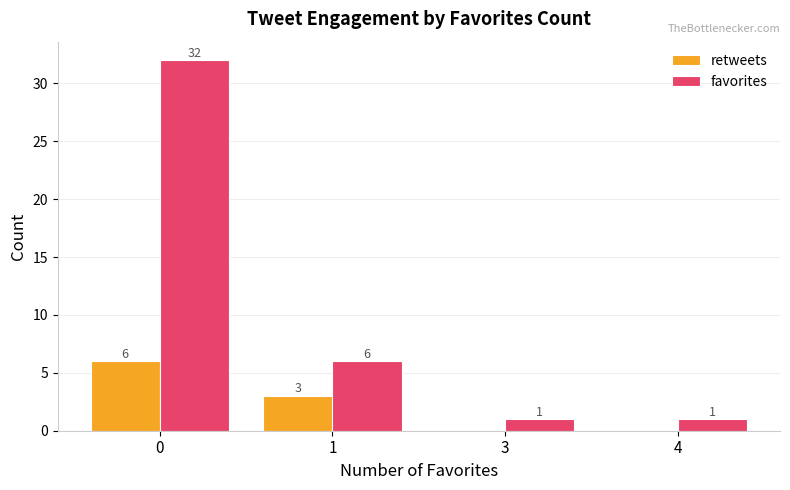

Which series has the widest spread of values?

favorites